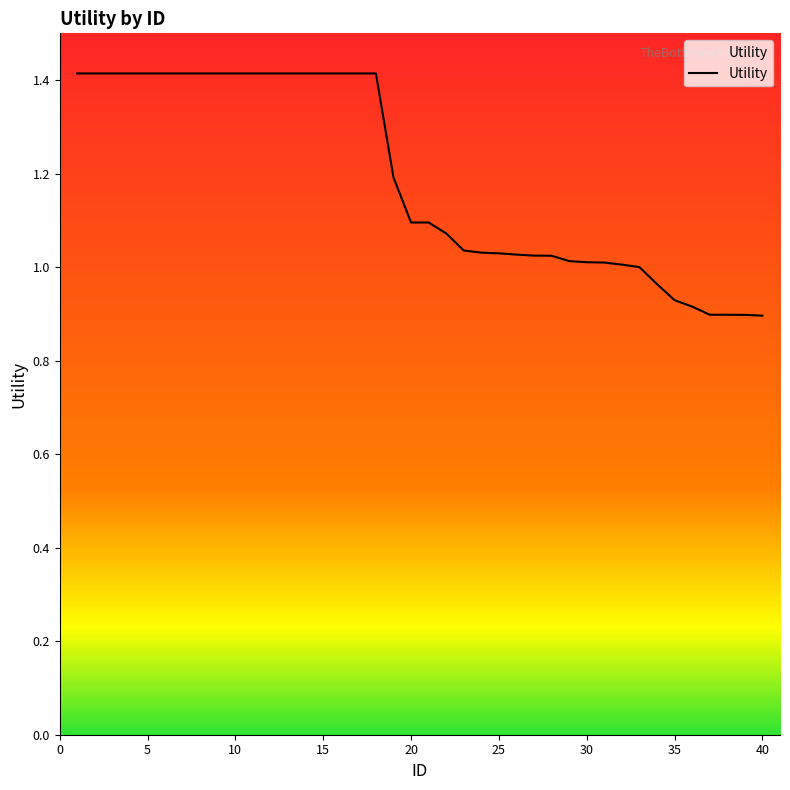

What is the maximum value shown in the chart?

1.4